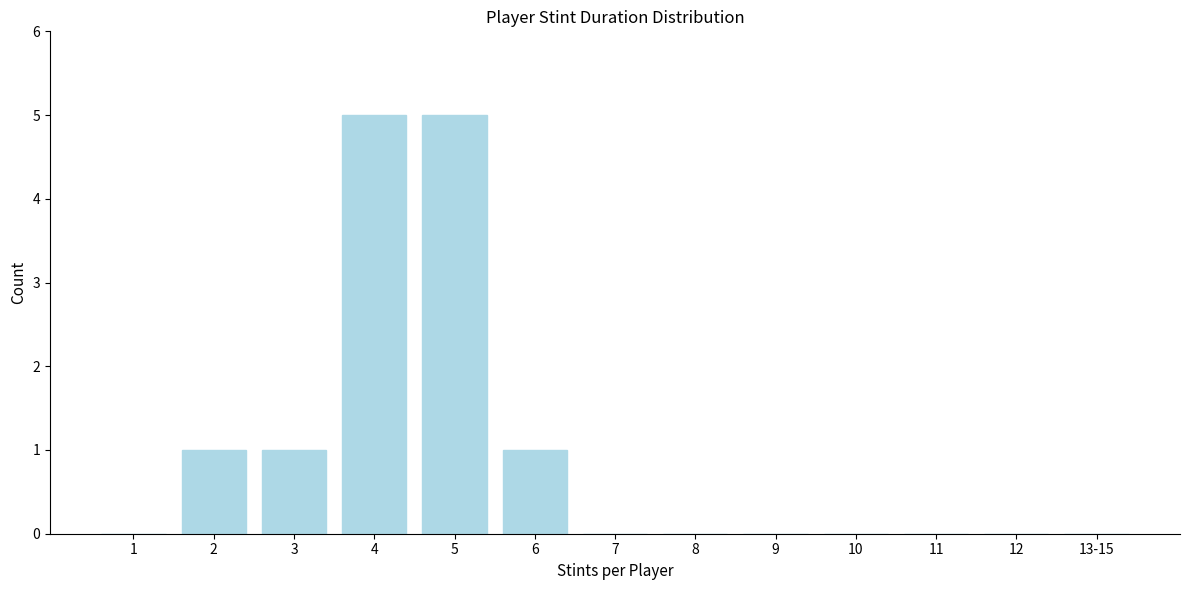

Reading left to right, transcribe all the data shown in this chart.

1=0	2=1	3=1	4=5	5=5	6=1	7=0	8=0	9=0	10=0	11=0	12=0	13-15=0